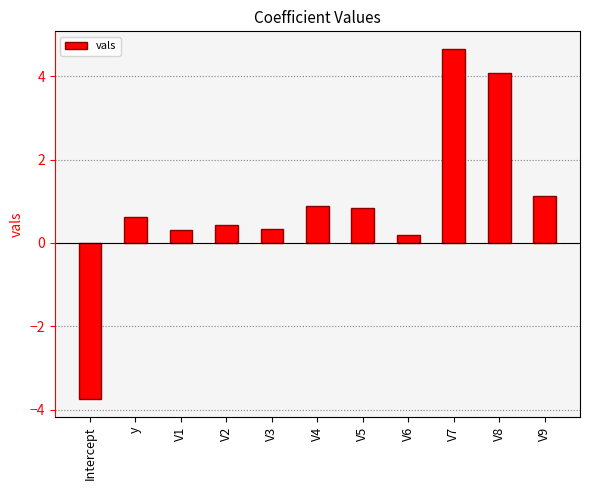

How many values are below 0?

1